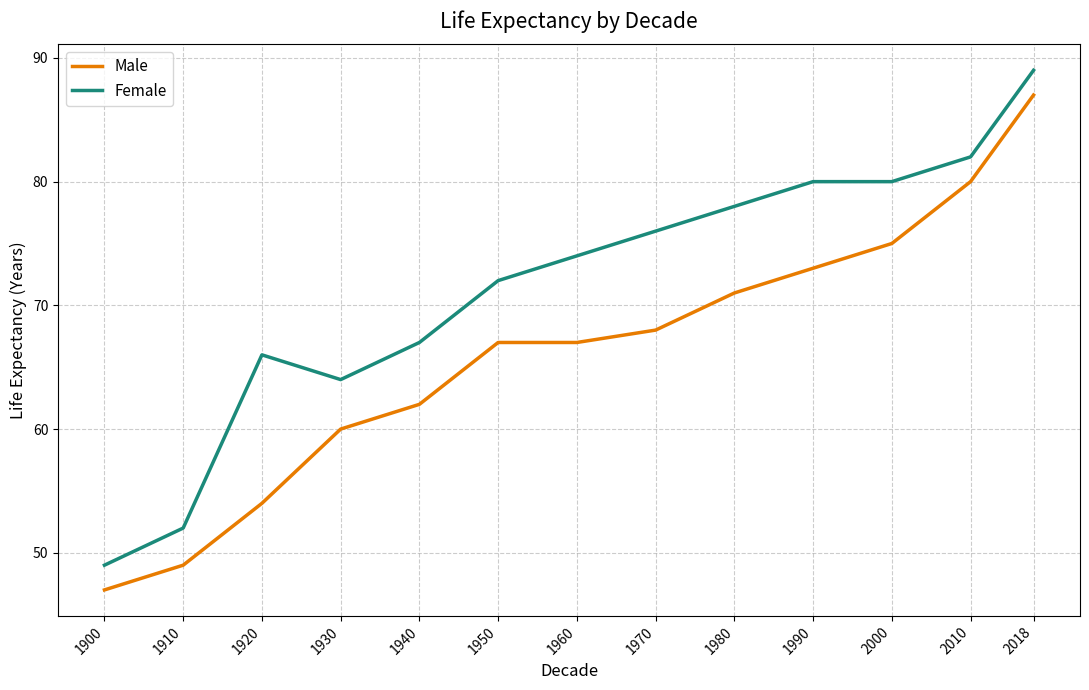

What is the difference between the second highest and second lowest values in the Male series?

31